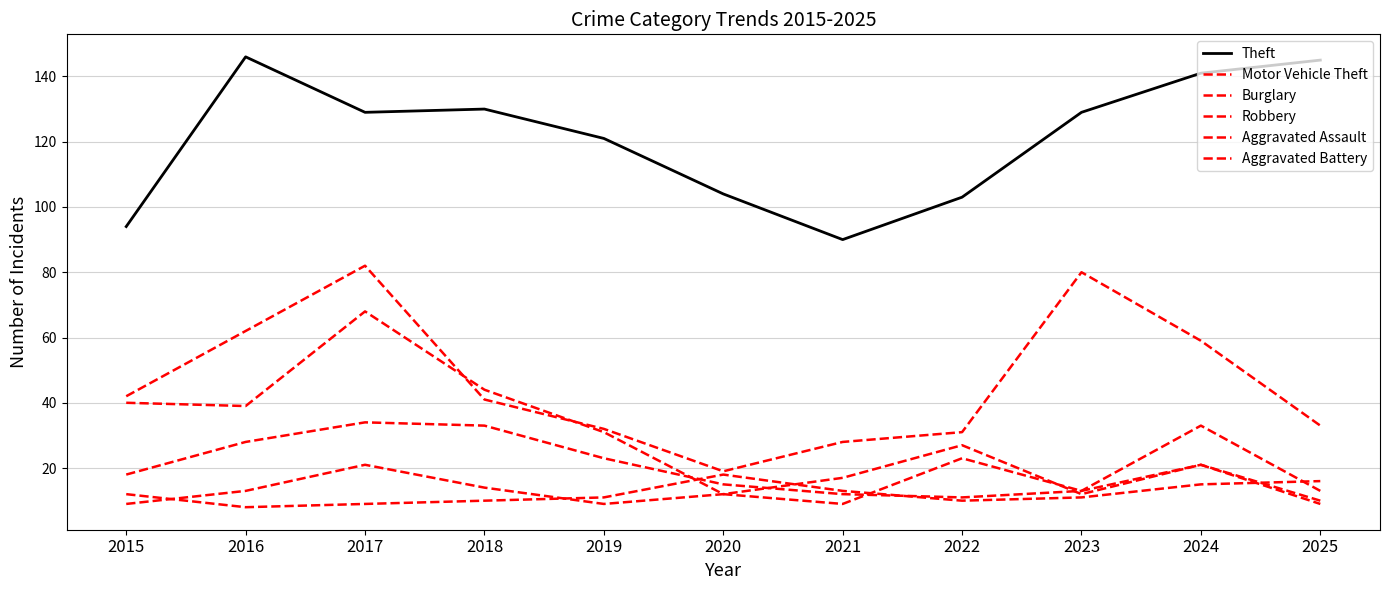

Count the number of data series in this chart.

6